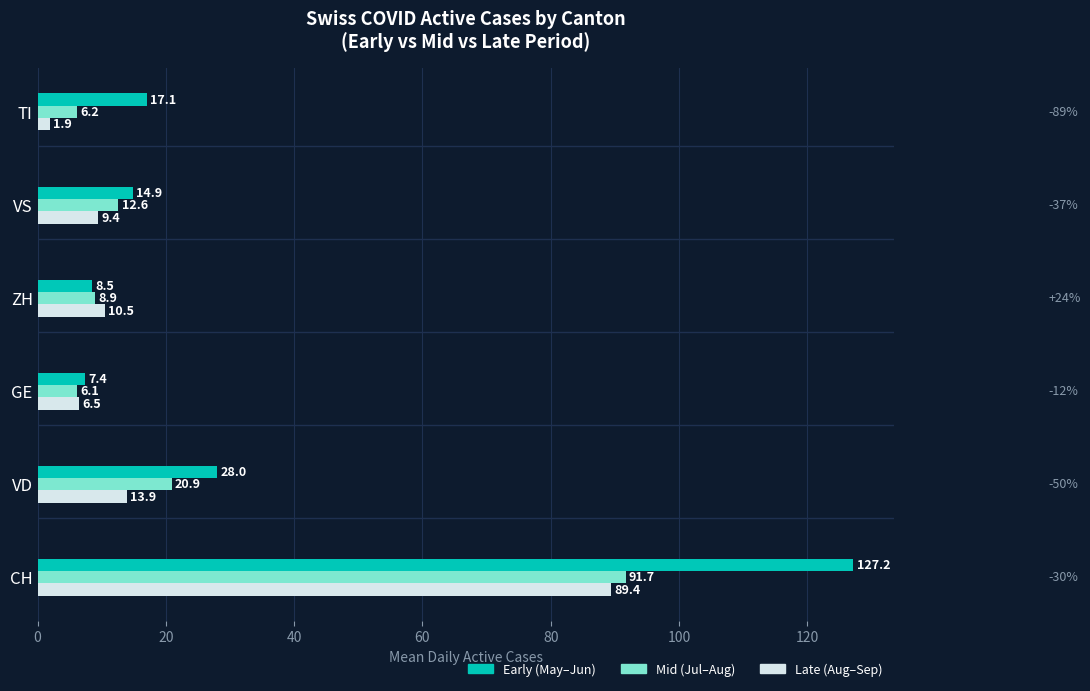

What is the difference between the Early (May–Jun) values at GE and VD?

20.6